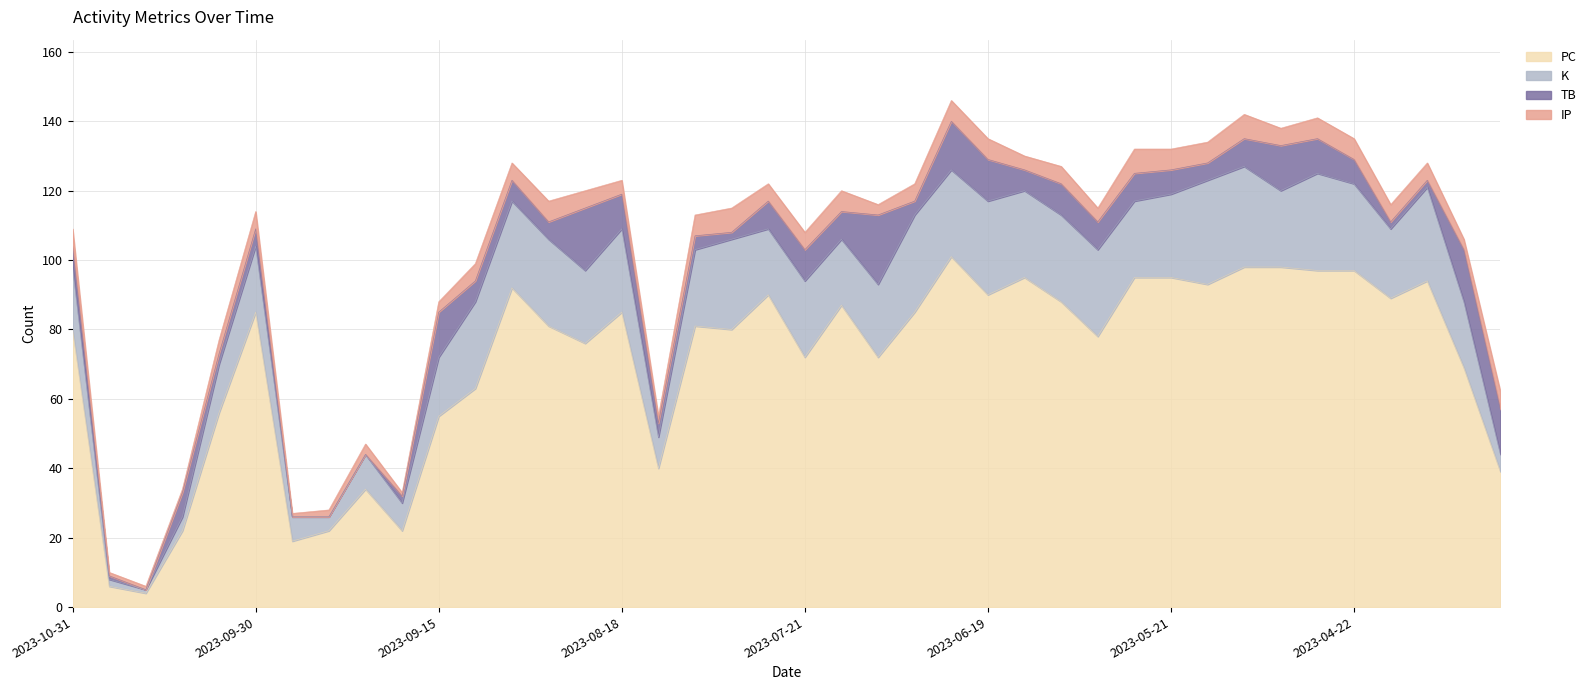

Is it true that TB equals 5 at 2023-04-27?

False